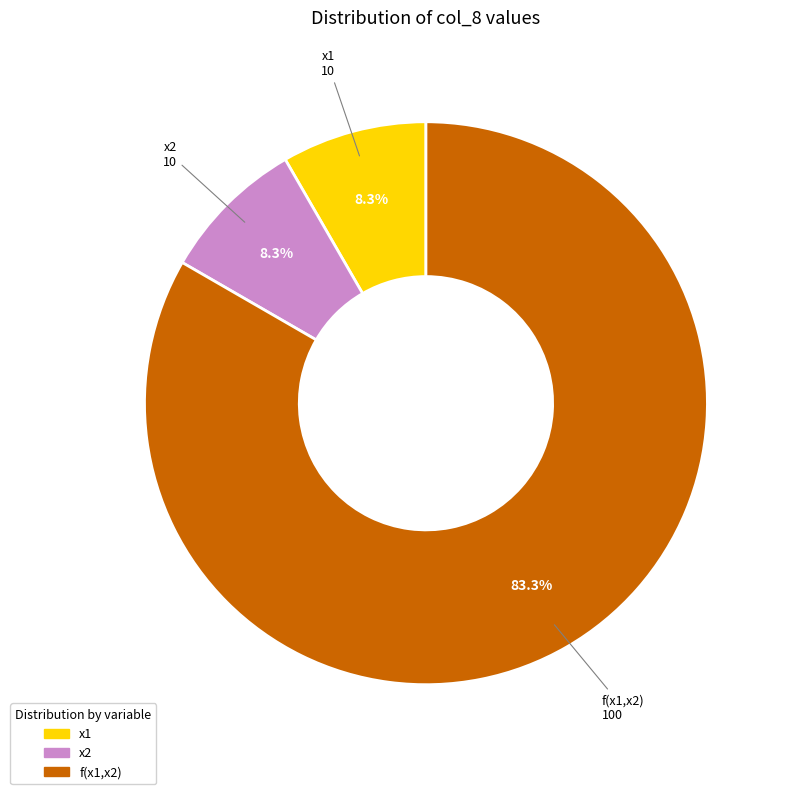

To the nearest percent, what is the combined percentage of x2 and x1?

17%